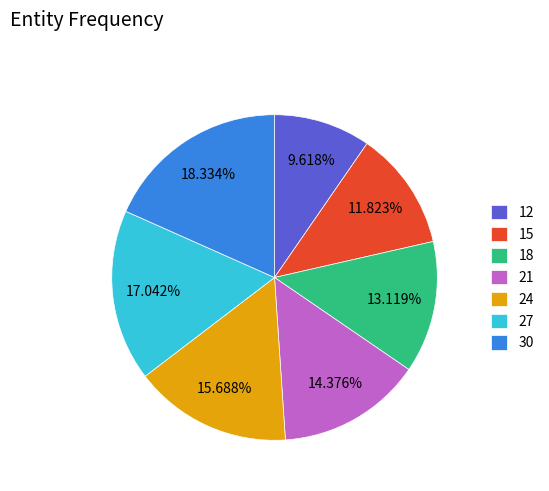

Does 18 represent more than half of the total?

No